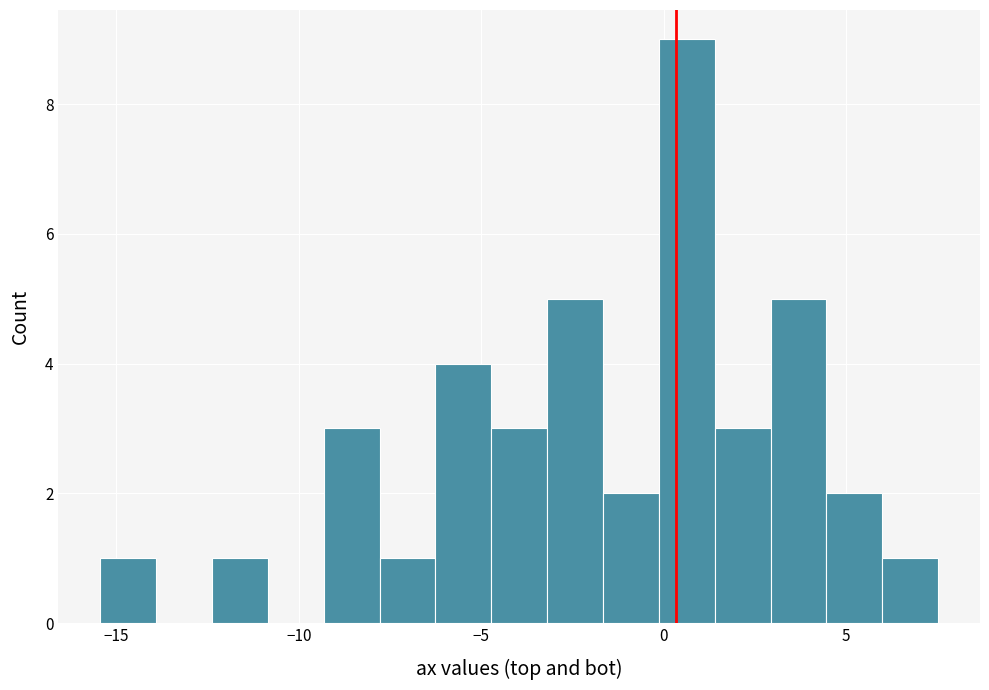

Read against the x-axis, roughly where is the centre of the tallest bar?

0.5